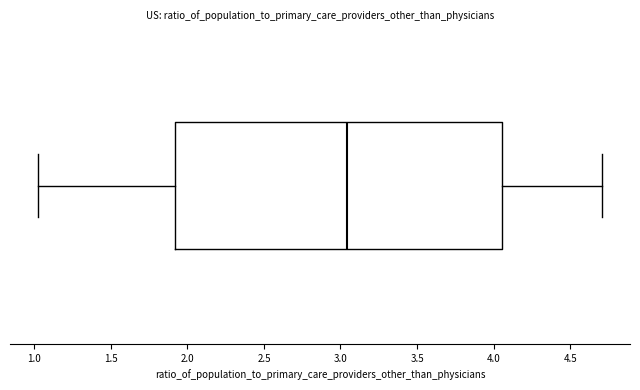

Transcribe this box plot: give where the median line is, the range the box spans, and where the two whiskers end, as read against the x-axis. The values are not printed on the chart, so give them approximately, as read against the axis.

median 3.05, box 1.90 to 4.05, whiskers 1.05 to 4.70